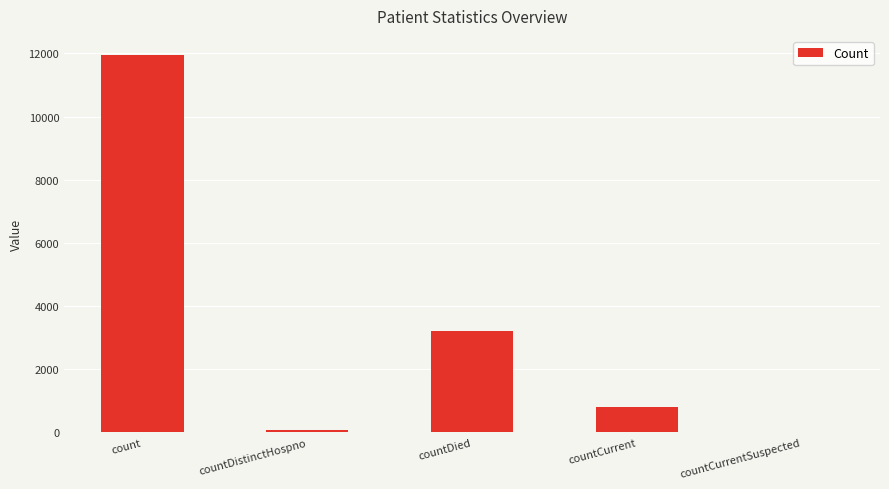

At which label is the value closest to 5978?

countDied